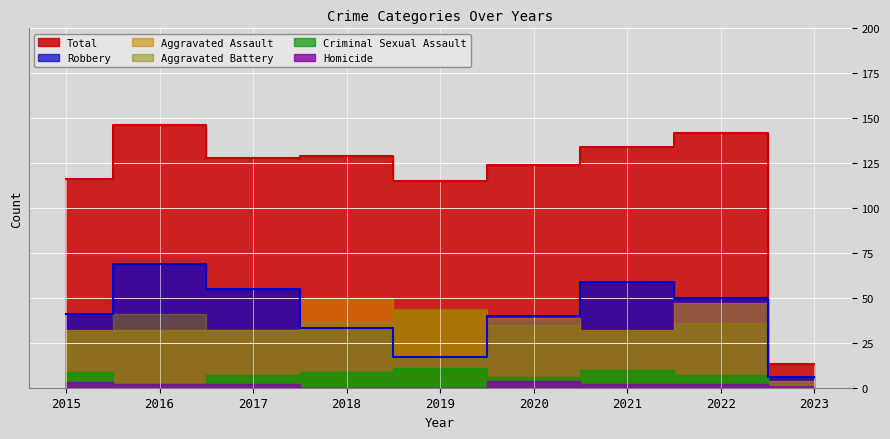

What is the total value across all series at 2023?

26